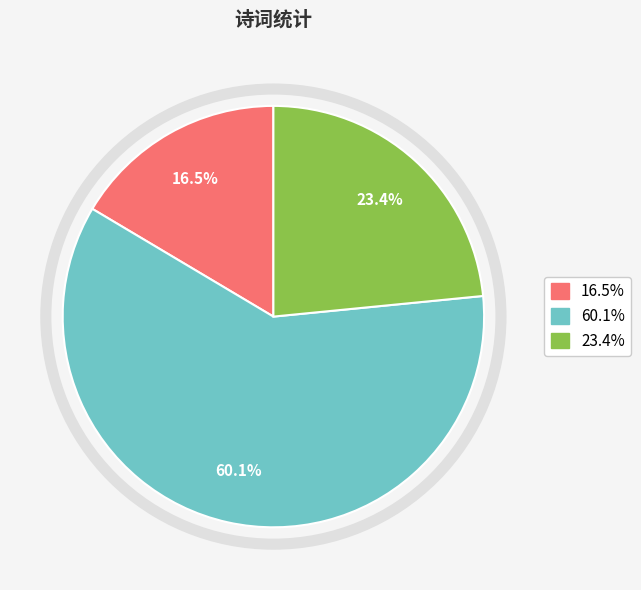

Does any single category account for the majority?

Yes